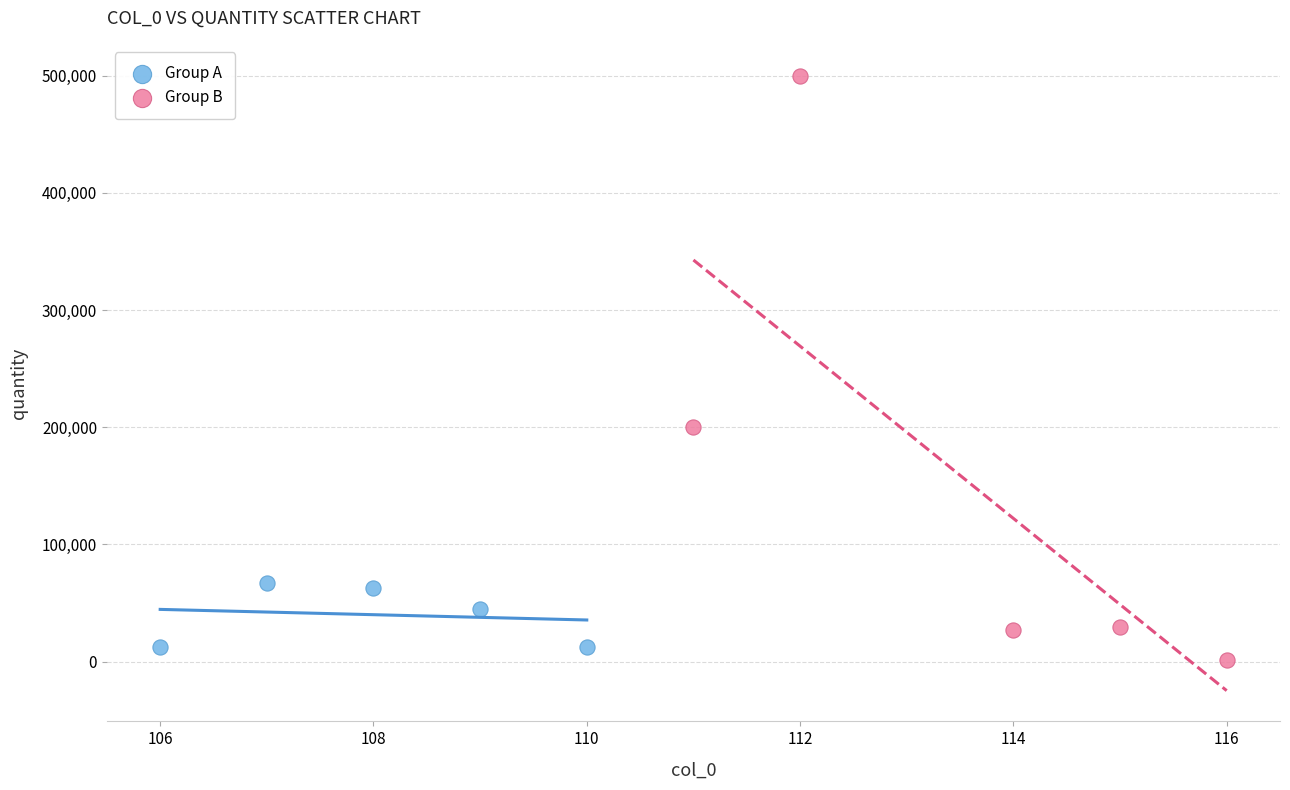

Which series reaches the maximum Y coordinate?

Group B